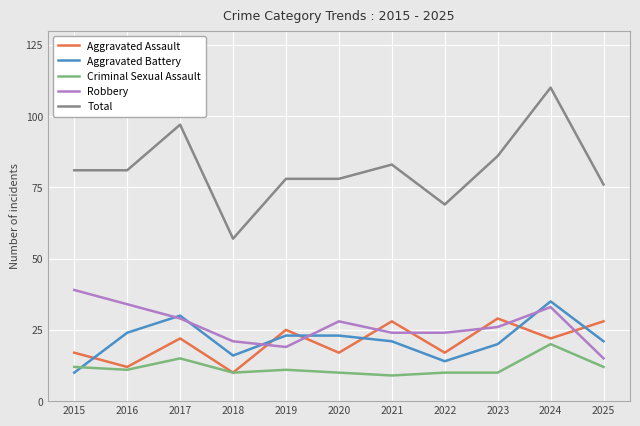

How many lines are shown in the chart?

5